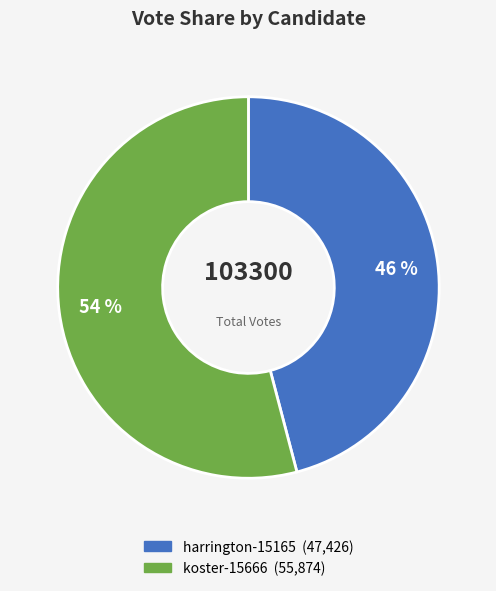

How many slices are in this pie chart?

2